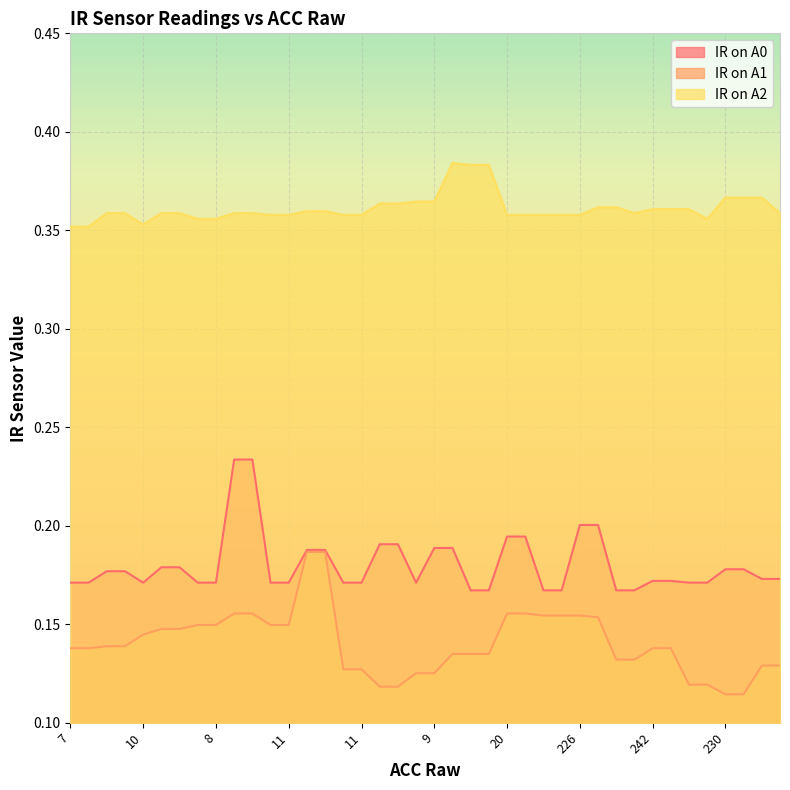

How many lines are shown in the chart?

3